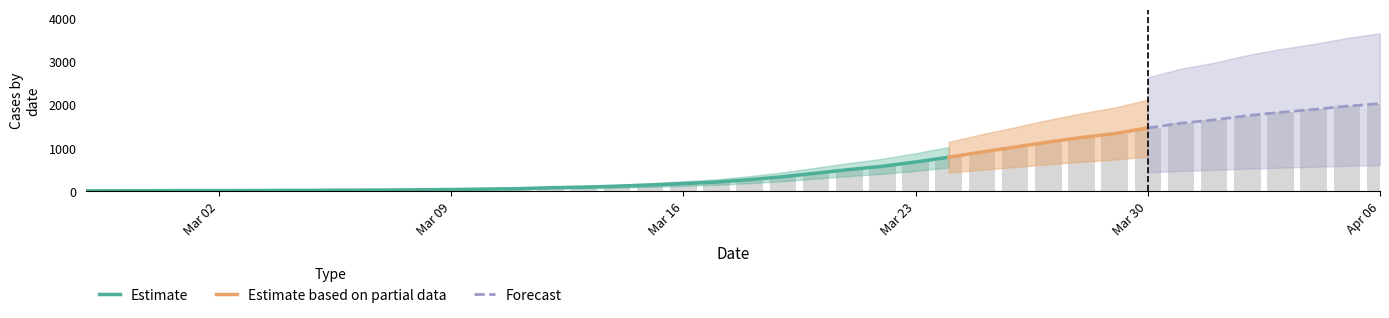

What is the value of the 4th bar from the left?

17